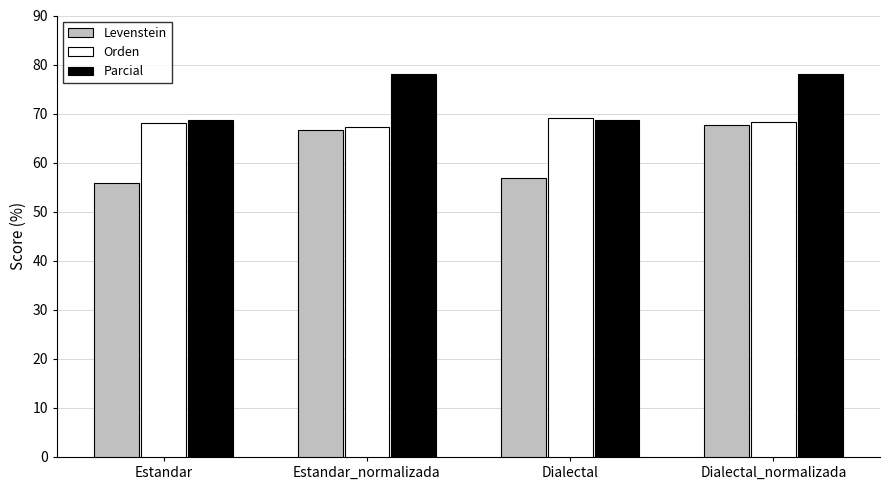

What position from the right is Dialectal?

2